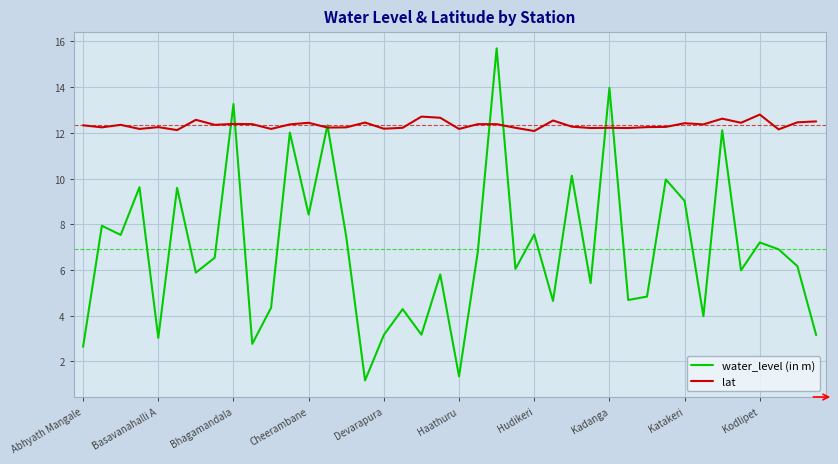

What is the maximum value for water_level (in m)?

15.7